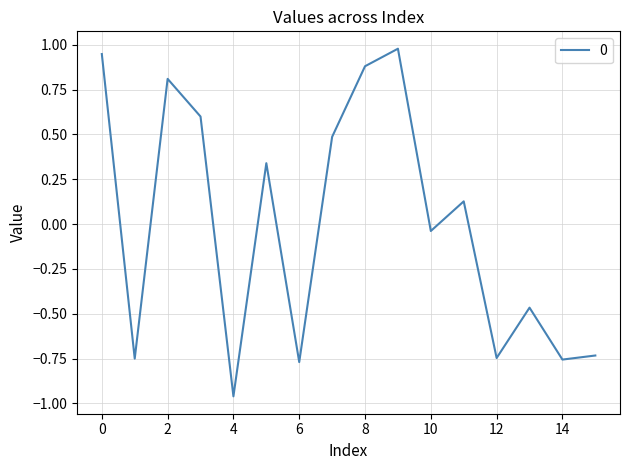

What is the difference between the maximum and minimum values?

1.9